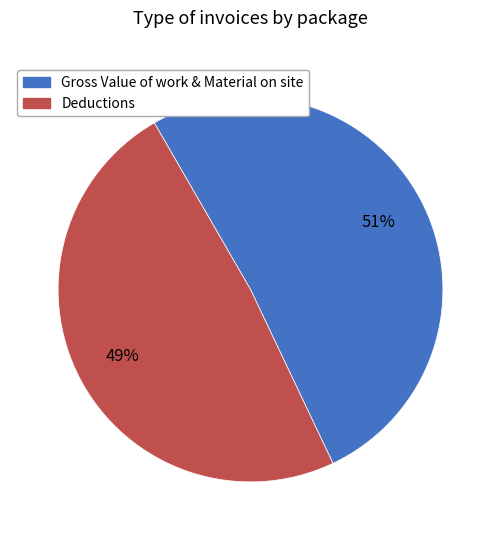

Does any single category account for the majority?

Yes